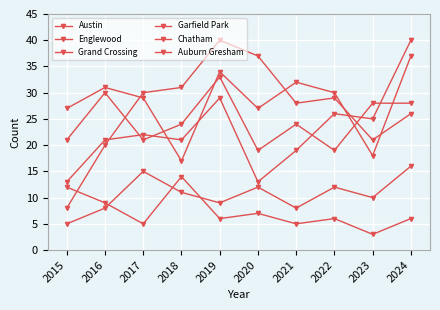

After their last crossing, which series has the higher values: Englewood or Garfield Park?

Englewood